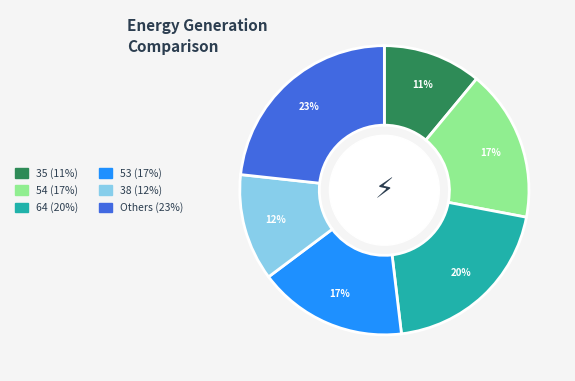

To the nearest percent, what is the average slice percentage?

17%